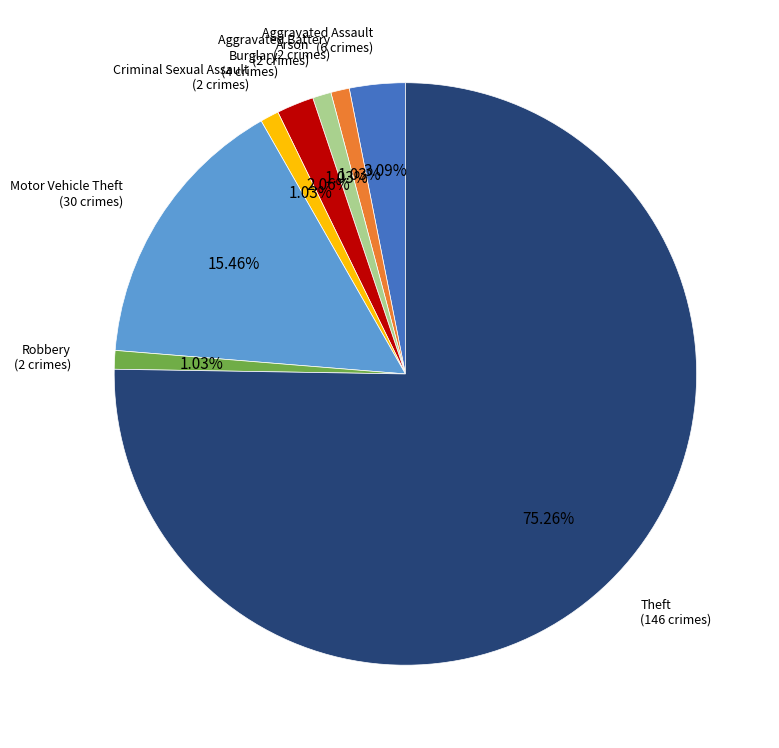

How many slices are in this pie chart?

8